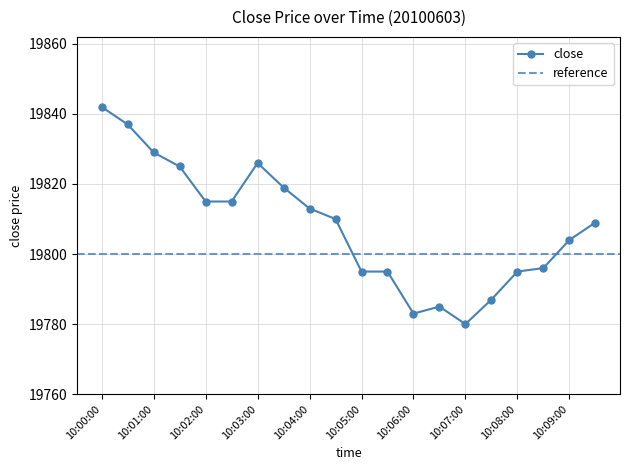

Where does the data first go above 19810?

10:00:00